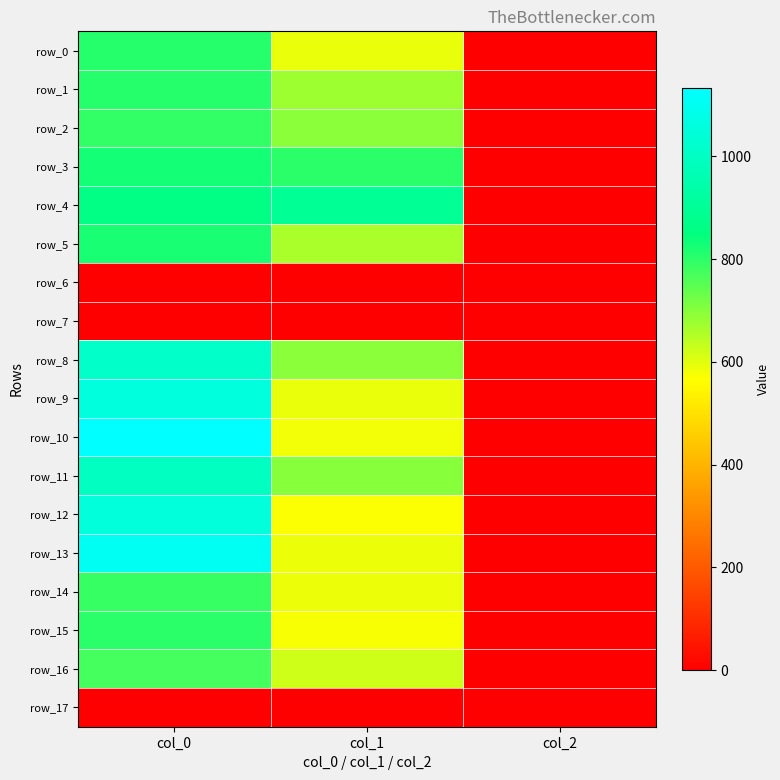

The value of row_3 at col_2 is 2.0. True or false?

True